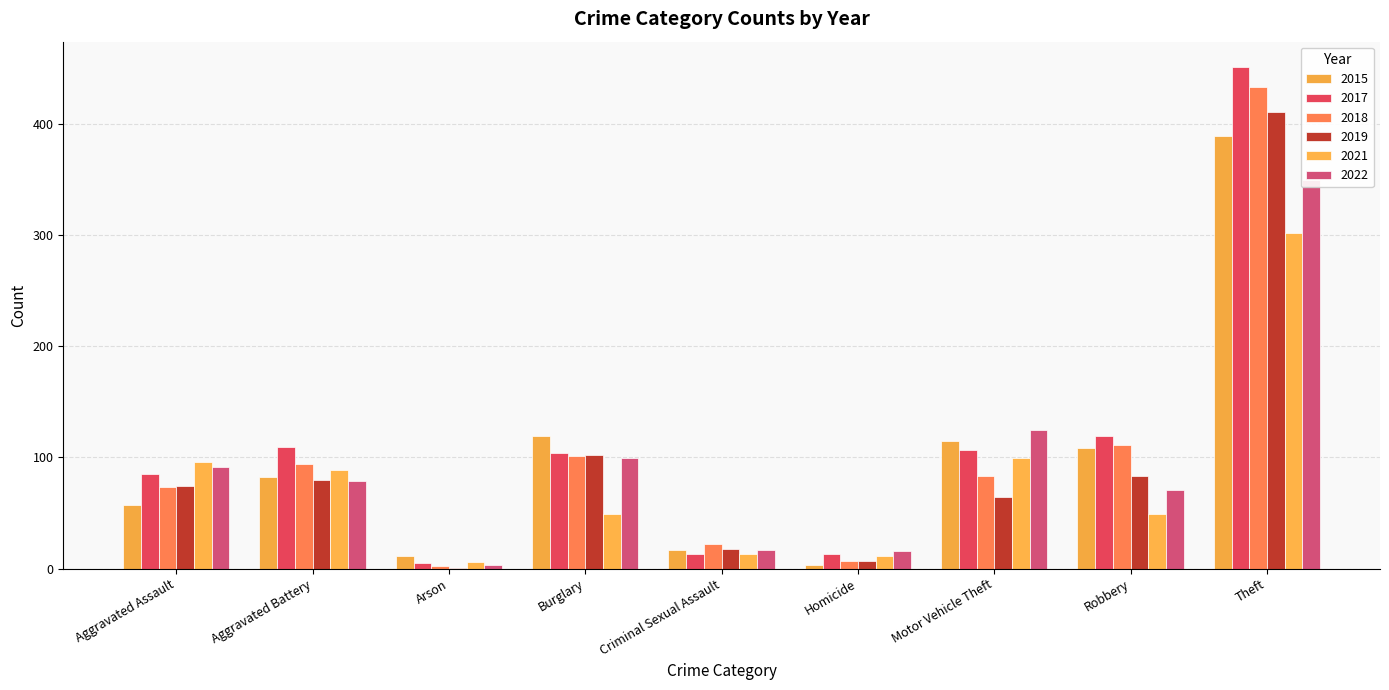

What is the difference between the maximum and minimum values in the 2019 series?

409